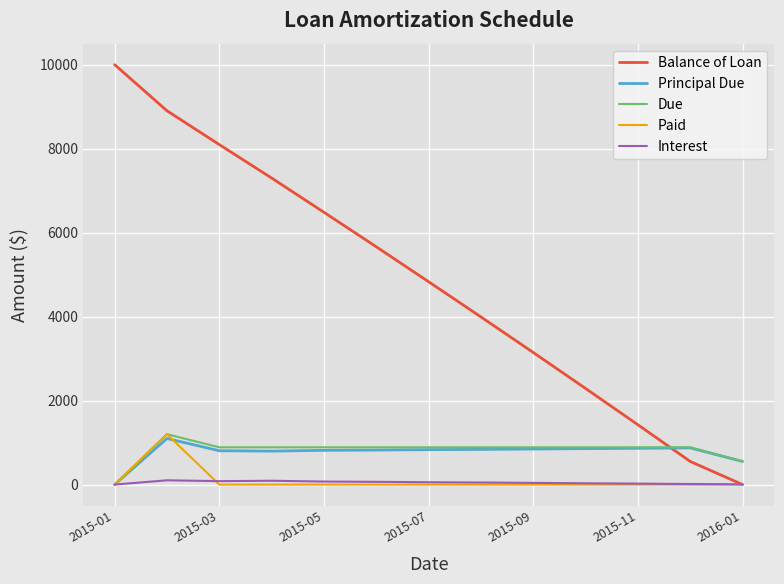

Which series has the widest spread of values?

Balance of Loan